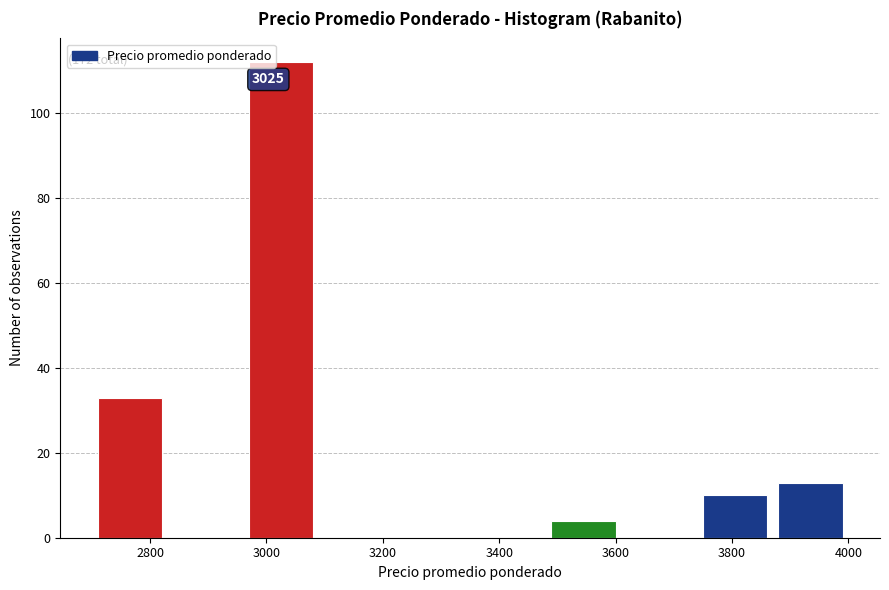

Which range on the x-axis has the tallest bar?

2960 to 3090